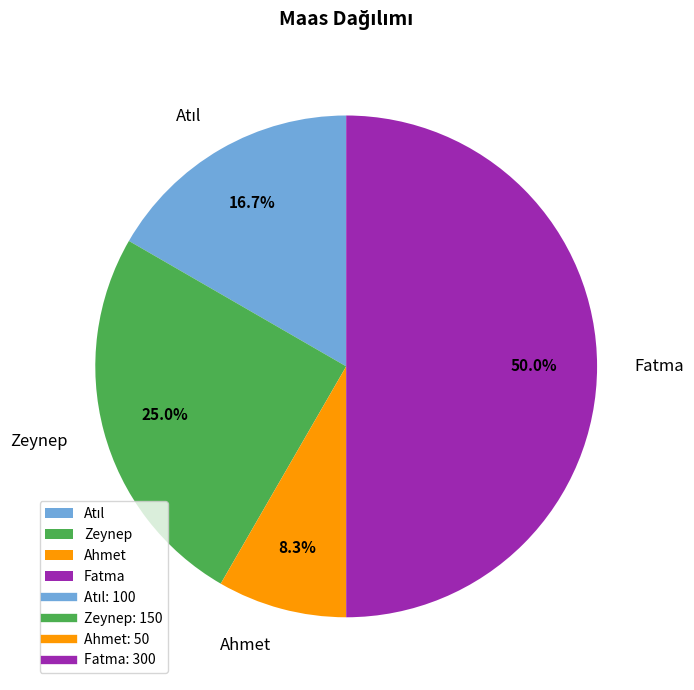

What percentage is NOT represented by Ahmet?

91.7%